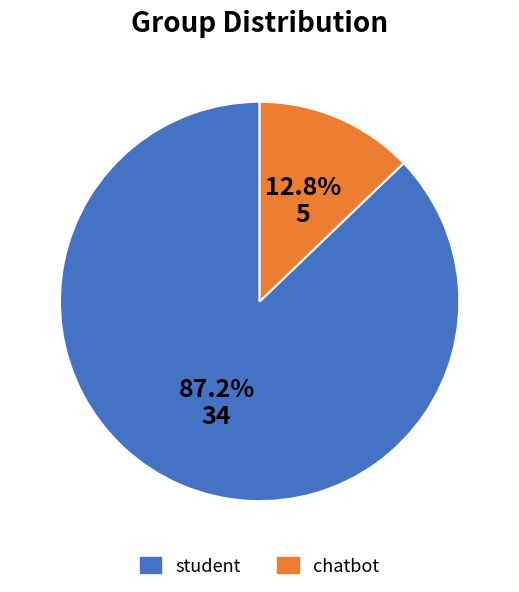

To the nearest percent, what is the difference between the largest and smallest slice percentages?

74%